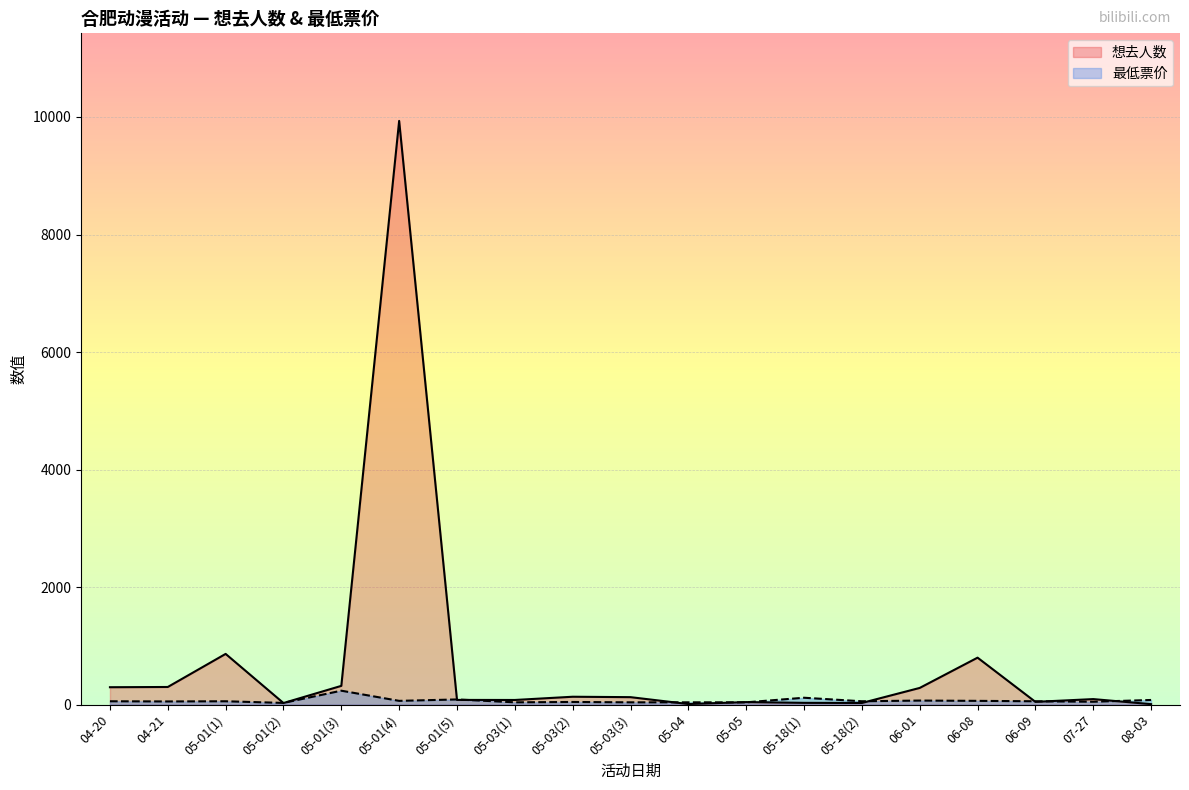

Where is 想去人数 nearest to the value 4971?

05-01(1)